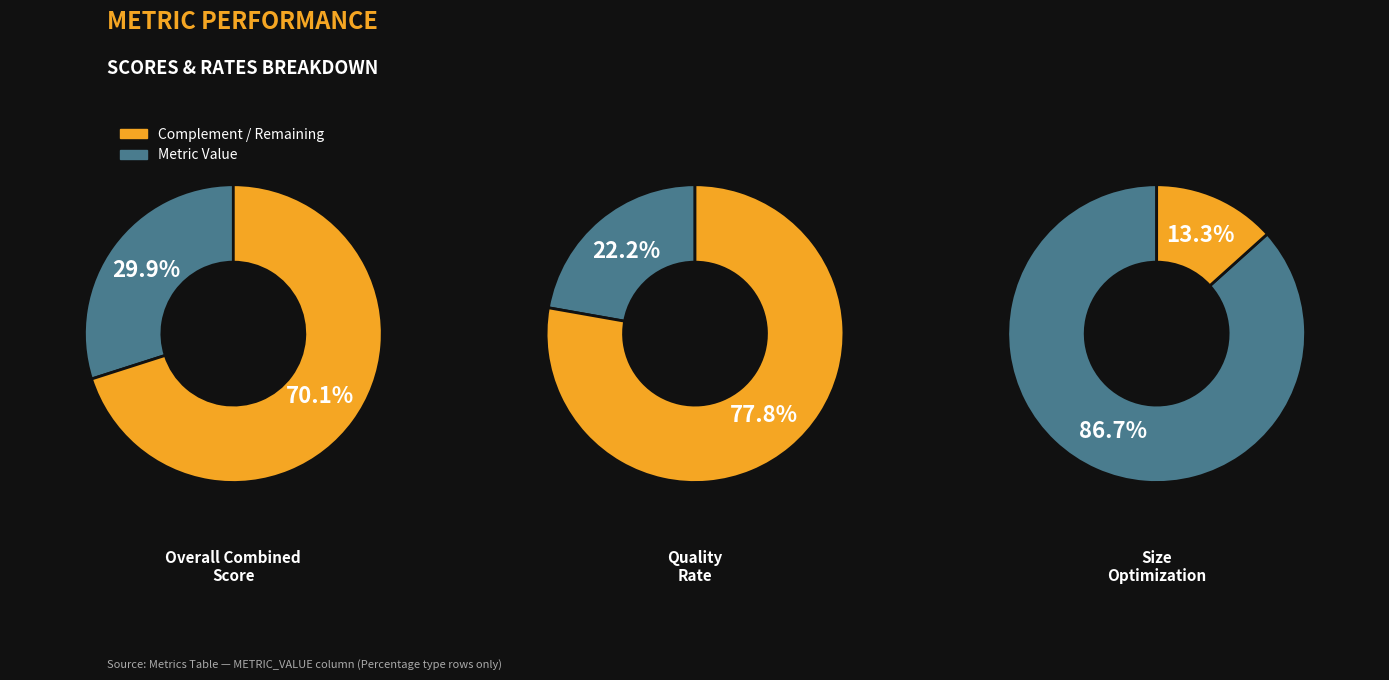

Which slice is the smallest?

Quality Rate